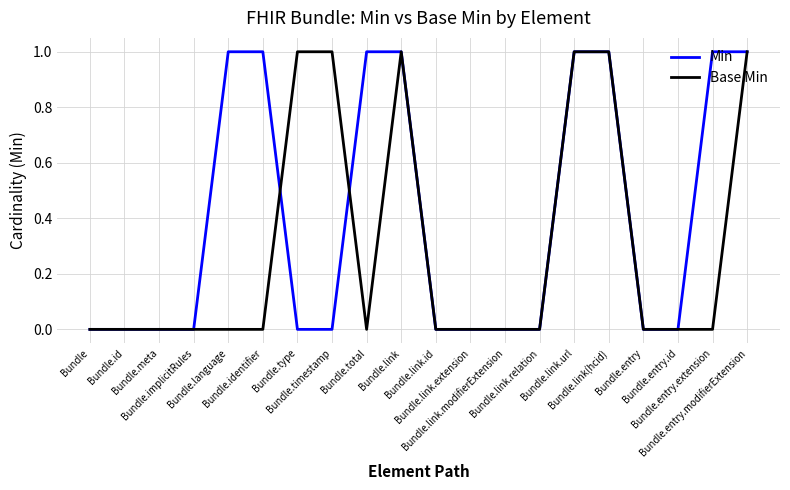

Reading left to right, what are all the values shown in this chart?

Min: 0	0	0	0	1	1	0	0	1	1	0	0	0	0	1	1	0	0	1	1
Base Min: 0	0	0	0	0	0	1	1	0	1	0	0	0	0	1	1	0	0	0	1